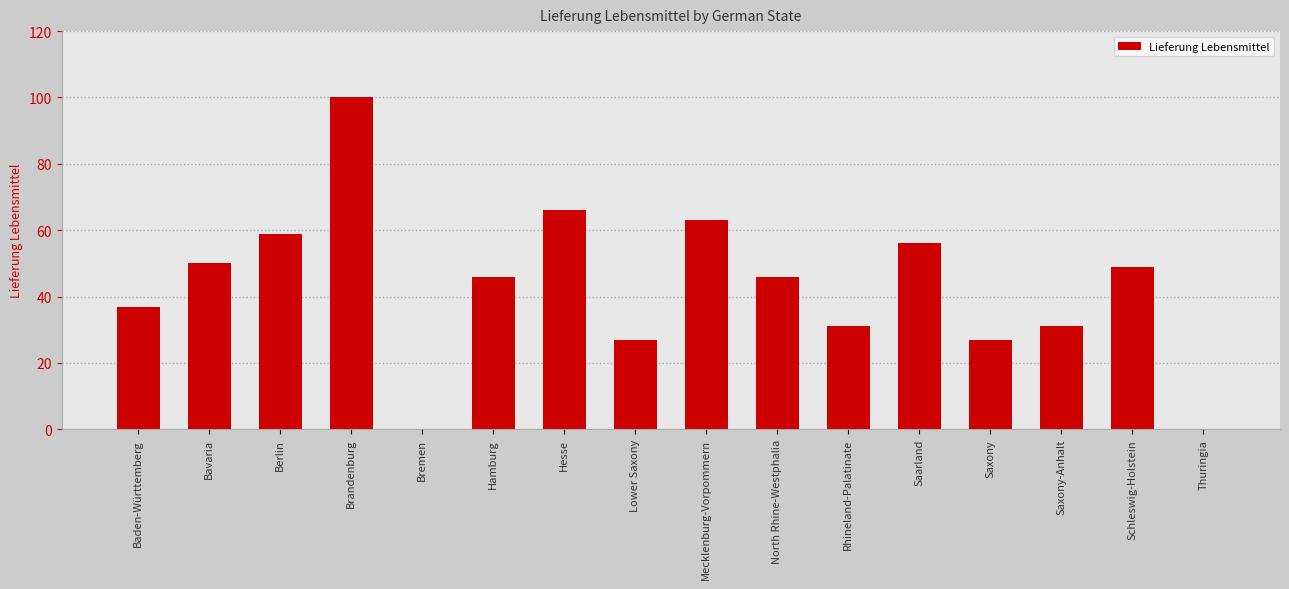

Reading left to right, extract all data points from this chart.

37	50	59	100	0	46	66	27	63	46	31	56	27	31	49	0